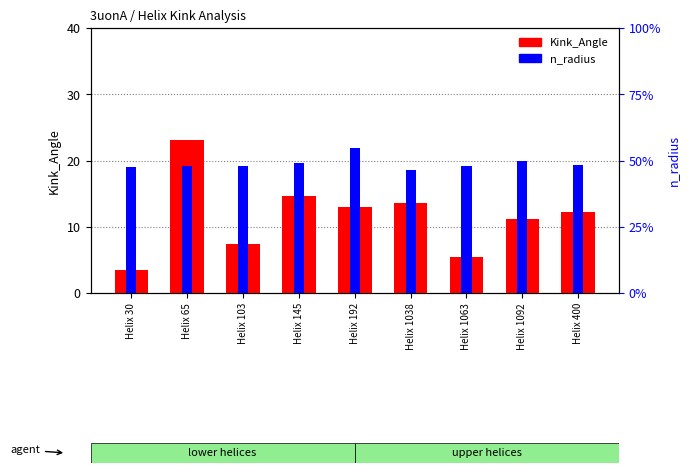

What is the label of the 8th bar from the left?

Helix 1092